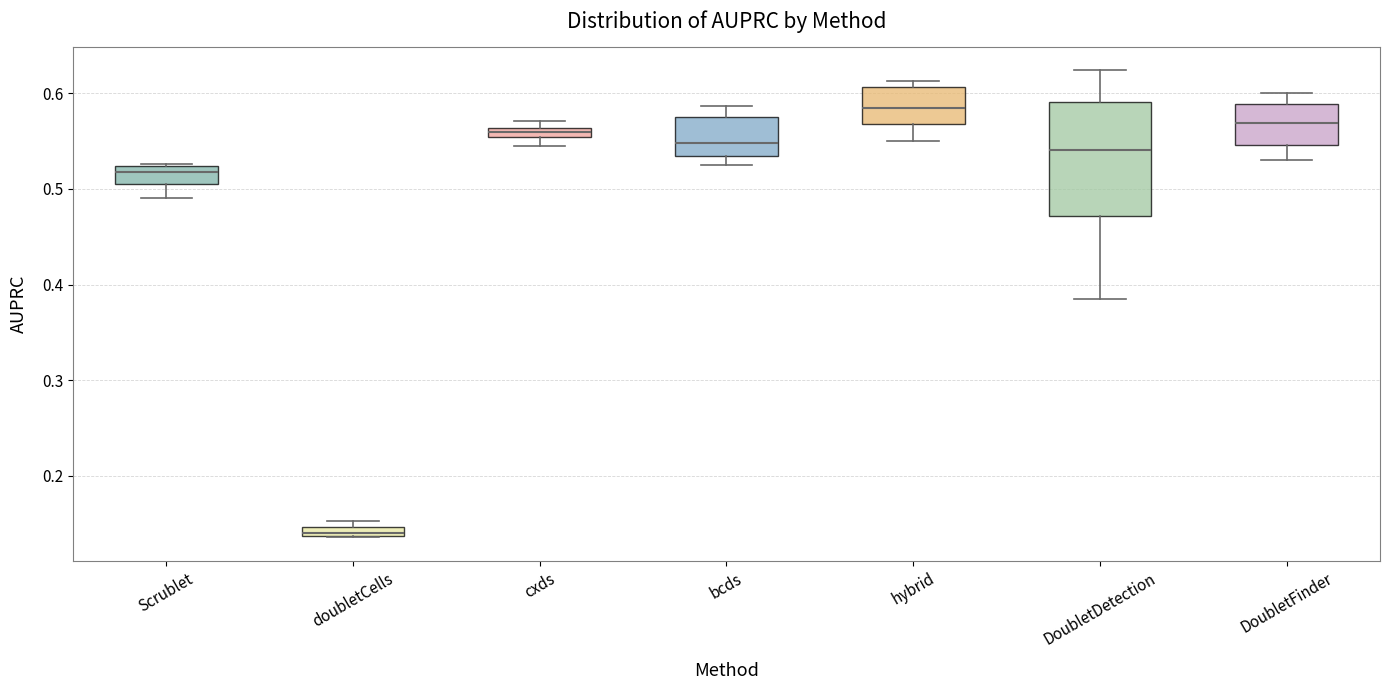

Which box has the lowest median line?

doubletCells